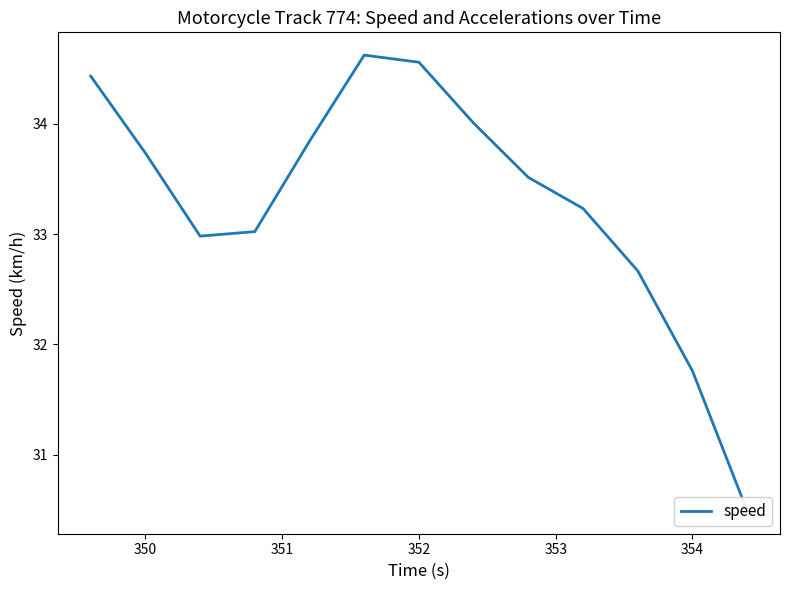

What is the maximum value shown in the chart?

34.6